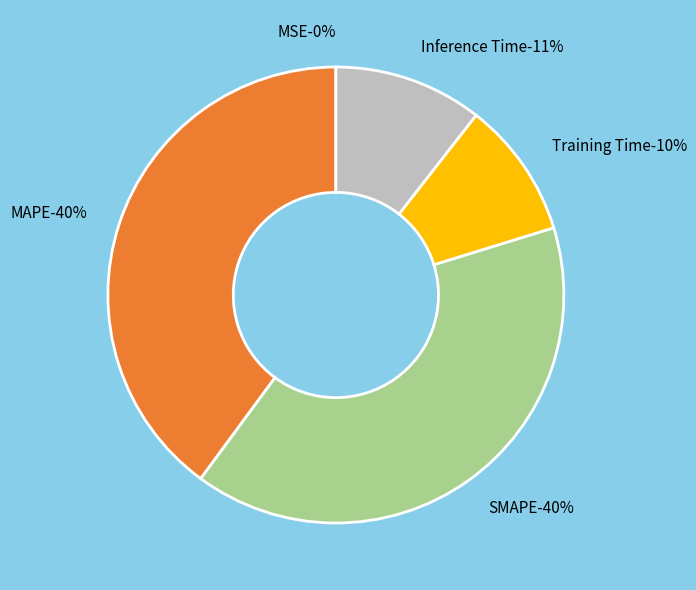

Is there any slice that represents more than half of the pie?

No